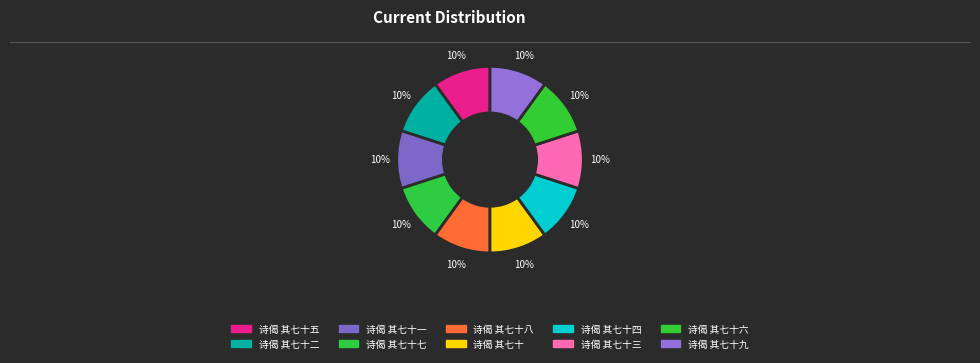

Count the number of slices in the pie.

10